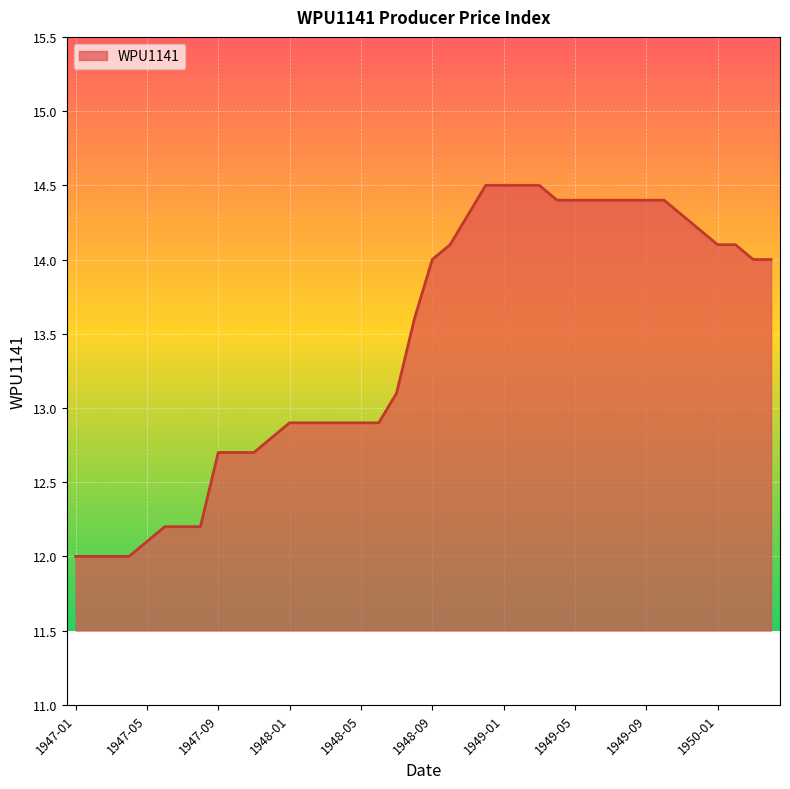

What is the greatest value displayed?

14.5